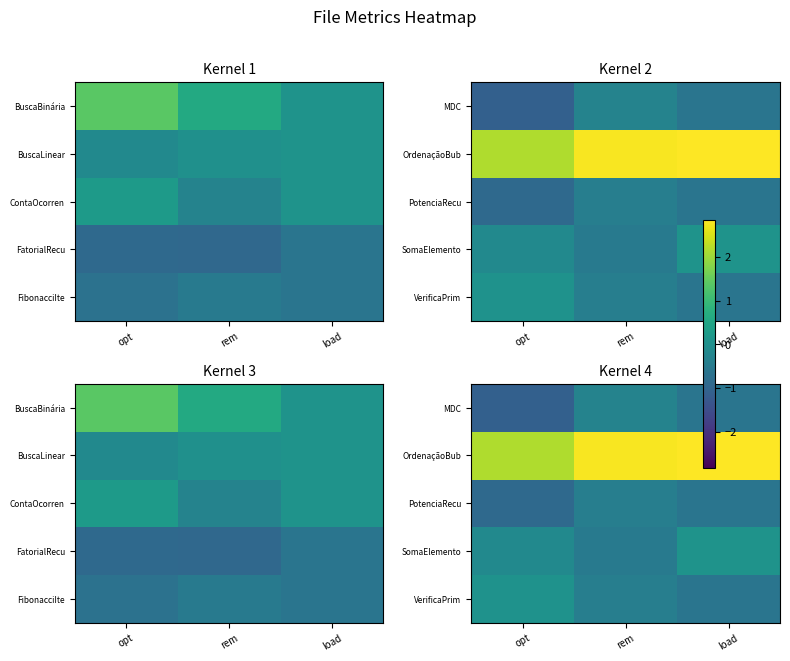

True or false: PotenciaRecu has a value of -0.7 at rem.

False